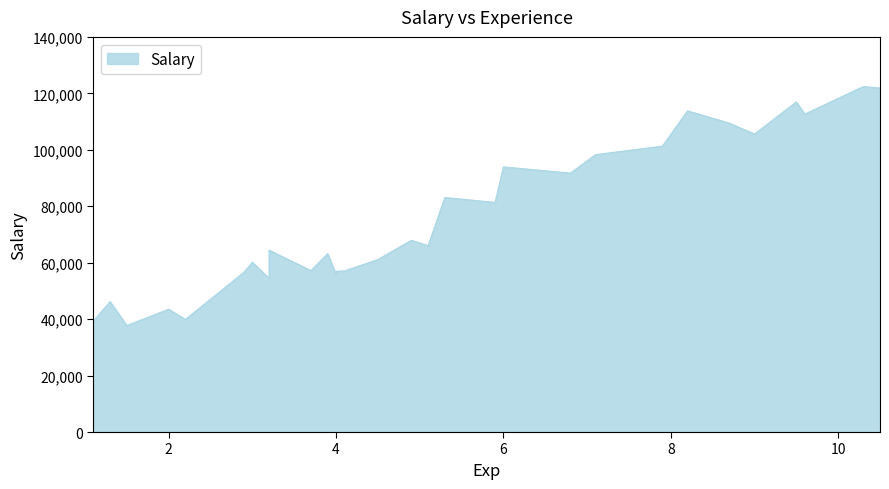

Rank the categories by value from highest to lowest.

10.3, 10.5, 9.5, 8.2, 9.6, 8.7, 9.0, 7.9, 7.1, 6.0, 6.8, 5.3, 5.9, 4.9, 5.1, 3.2, 3.9, 4.5, 3.0, 3.7, 4.1, 4.0, 2.9, 4.0, 3.2, 1.3, 2.0, 2.2, 1.1, 1.5